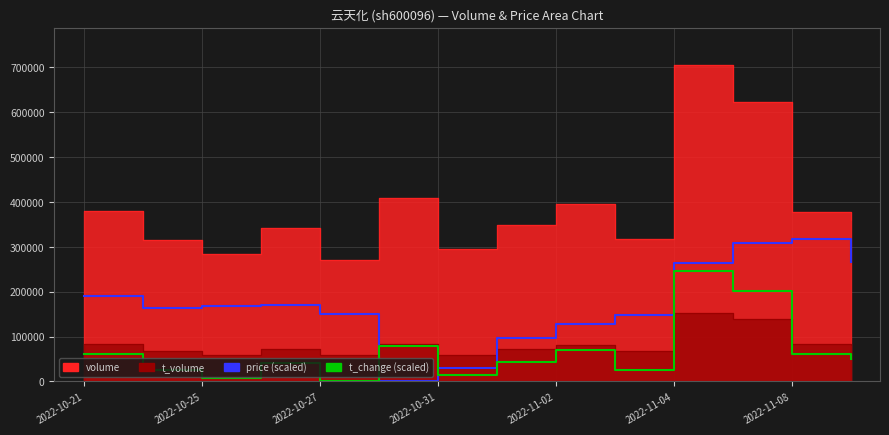

What is the sum of the t_change values at 2022-11-08 and 2022-10-25?

67440.6